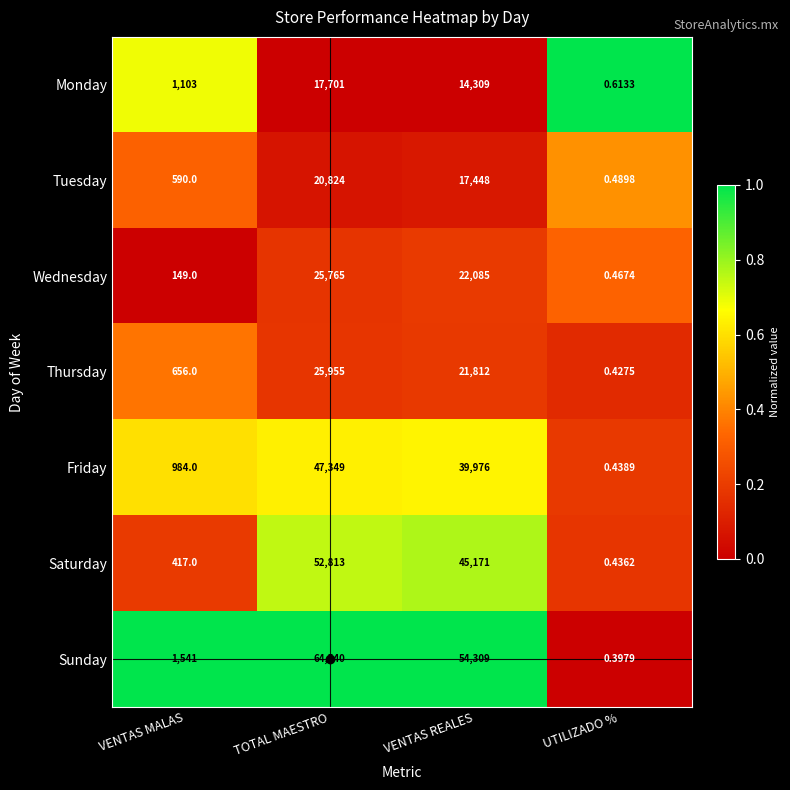

At which category does the chart reach its peak across all series?

TOTAL MAESTRO